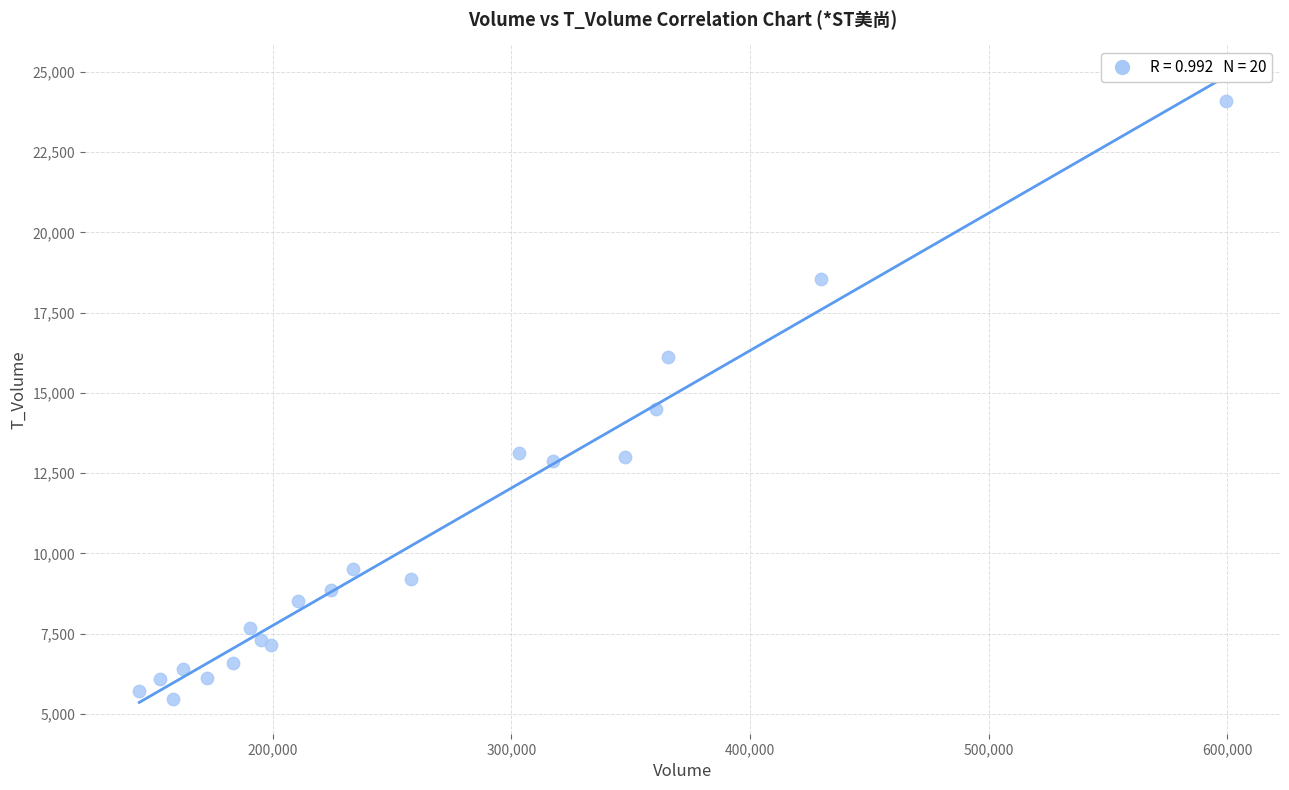

What Y value in the scatter plot is closest to 14768?

14484